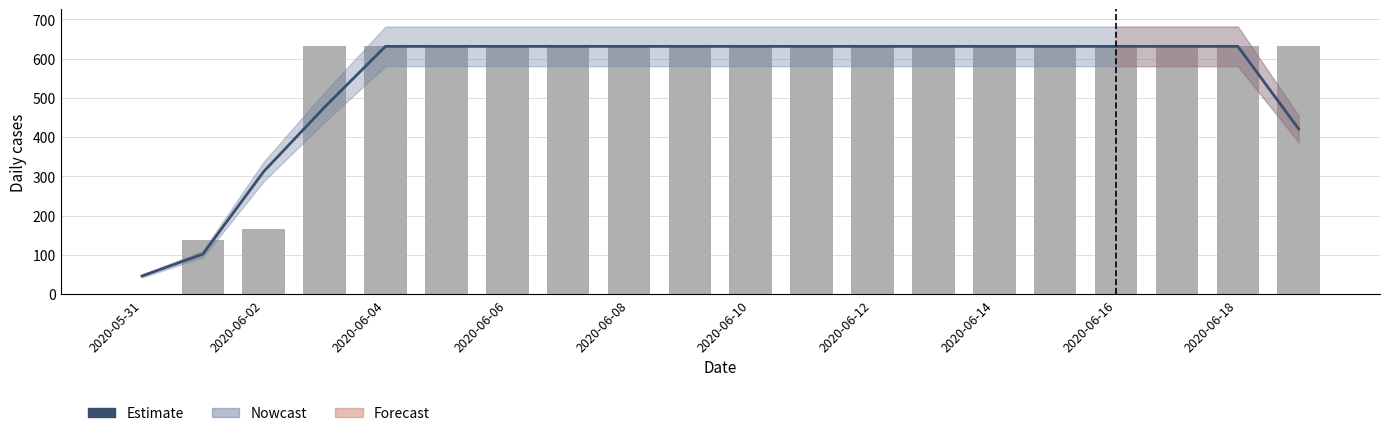

What is the label of the 9th bar from the right?

11